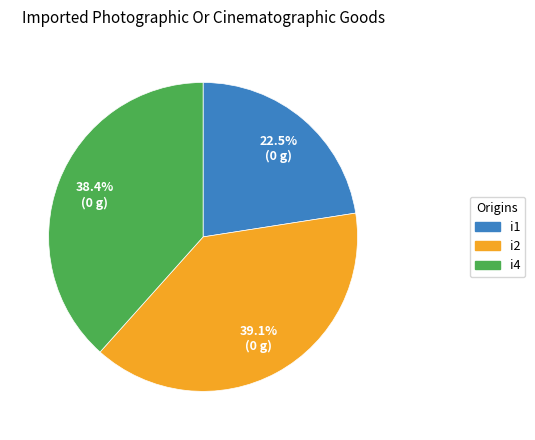

Is there any slice that represents more than half of the pie?

No